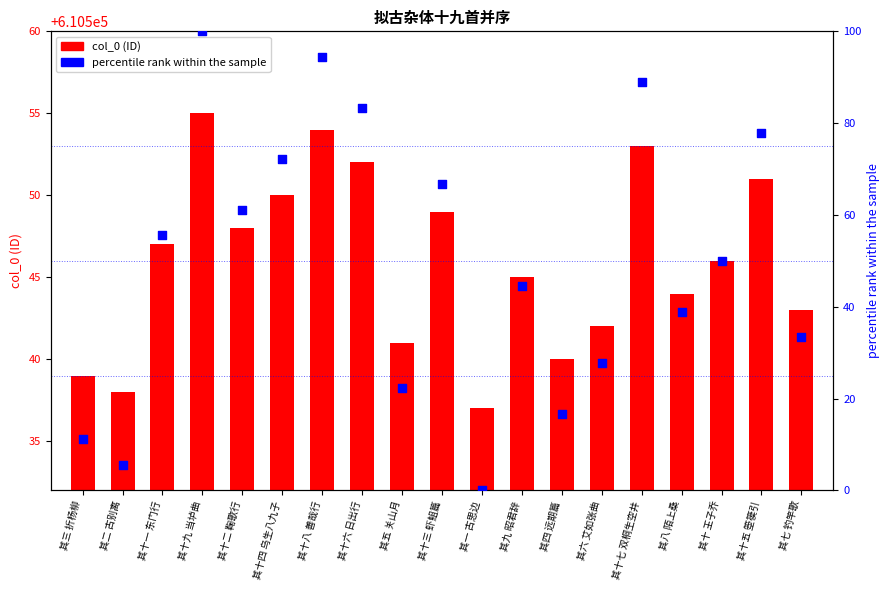

What are all the series names shown in the legend?

col_0, percentile rank within the sample